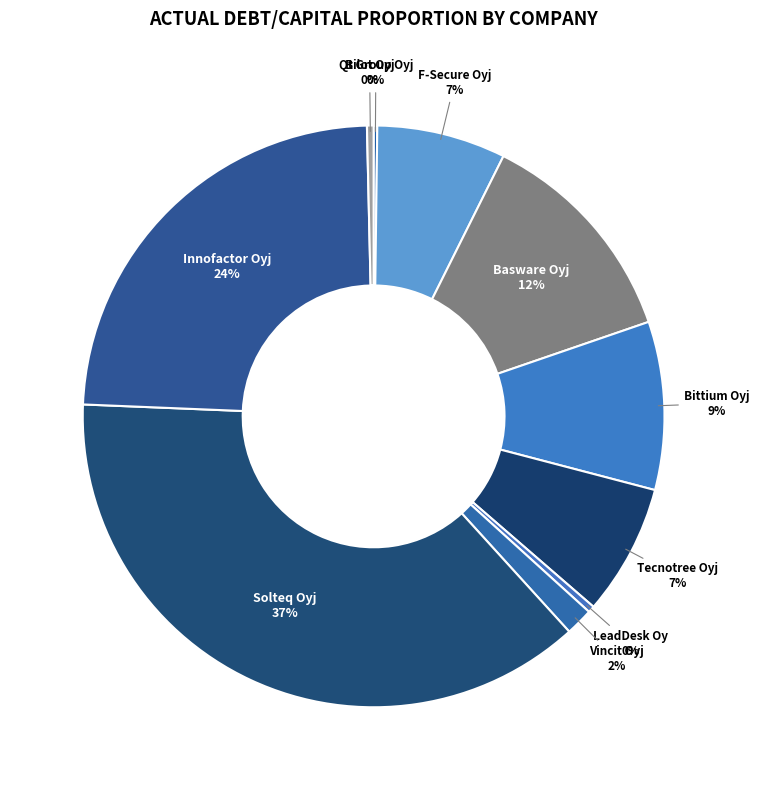

To the nearest percent, what portion does F-Secure Oyj represent?

7%